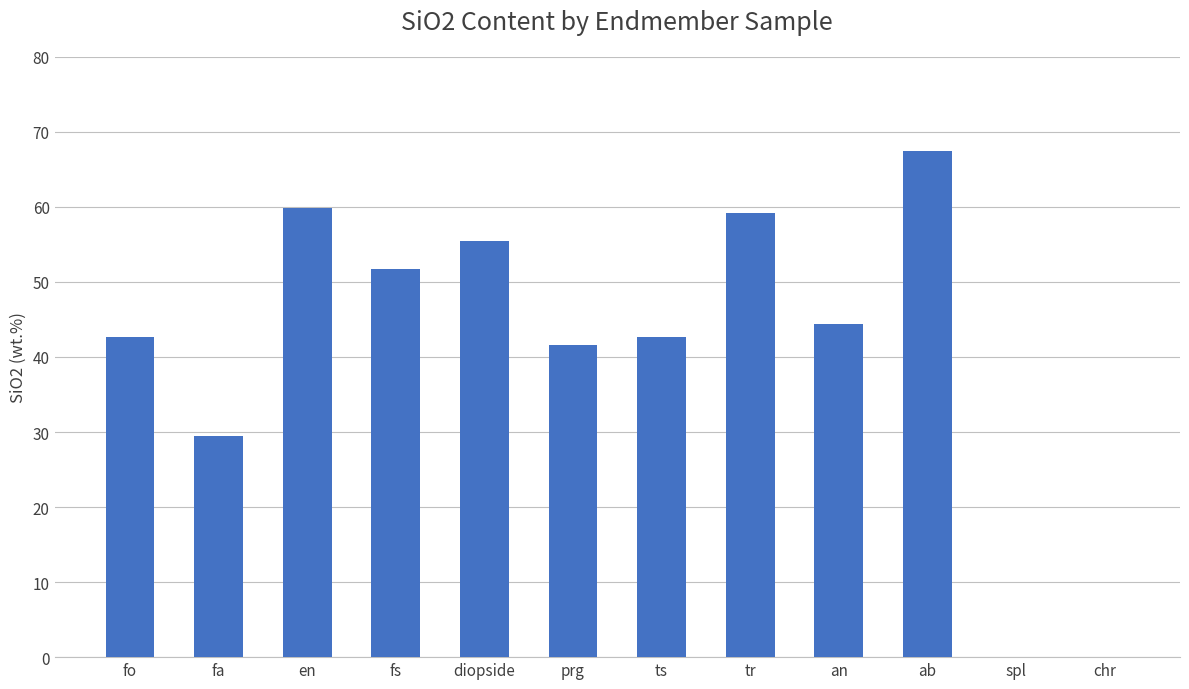

Does the chart contain stacked bars?

No